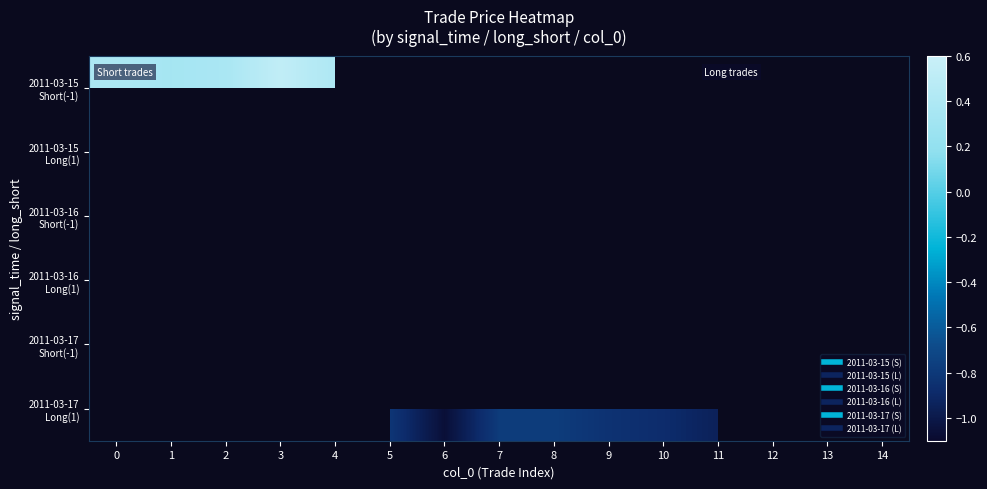

List the series in order of their overall mean, highest first.

2011-03-15 Short(-1), 2011-03-15 Long(1), 2011-03-16 Short(-1), 2011-03-16 Long(1), 2011-03-17 Short(-1), 2011-03-17 Long(1)